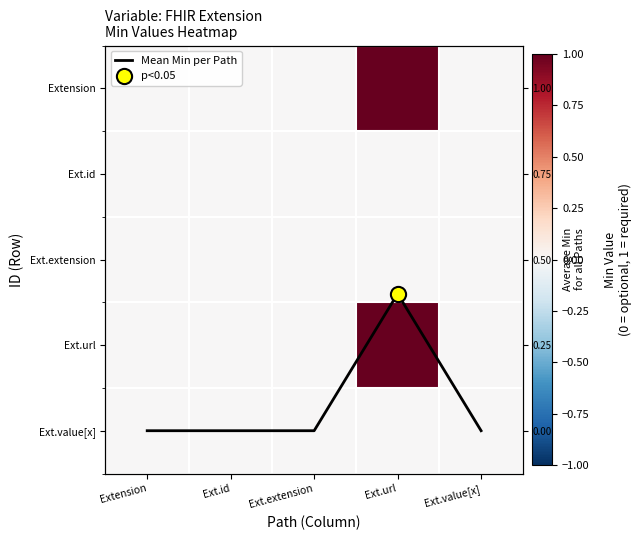

How many series are shown in this chart?

6